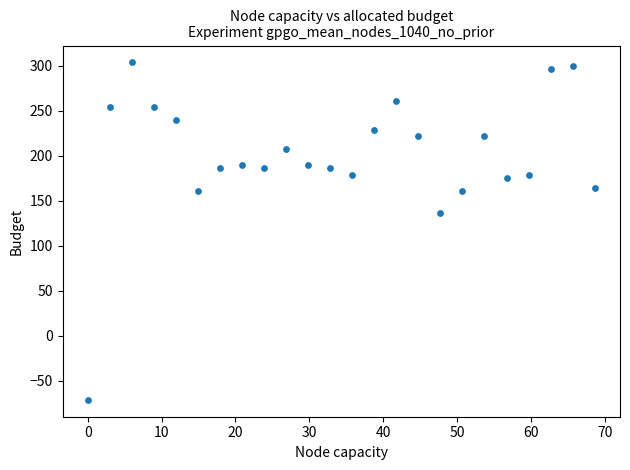

What is the range of X values (max minus min)?

68.7